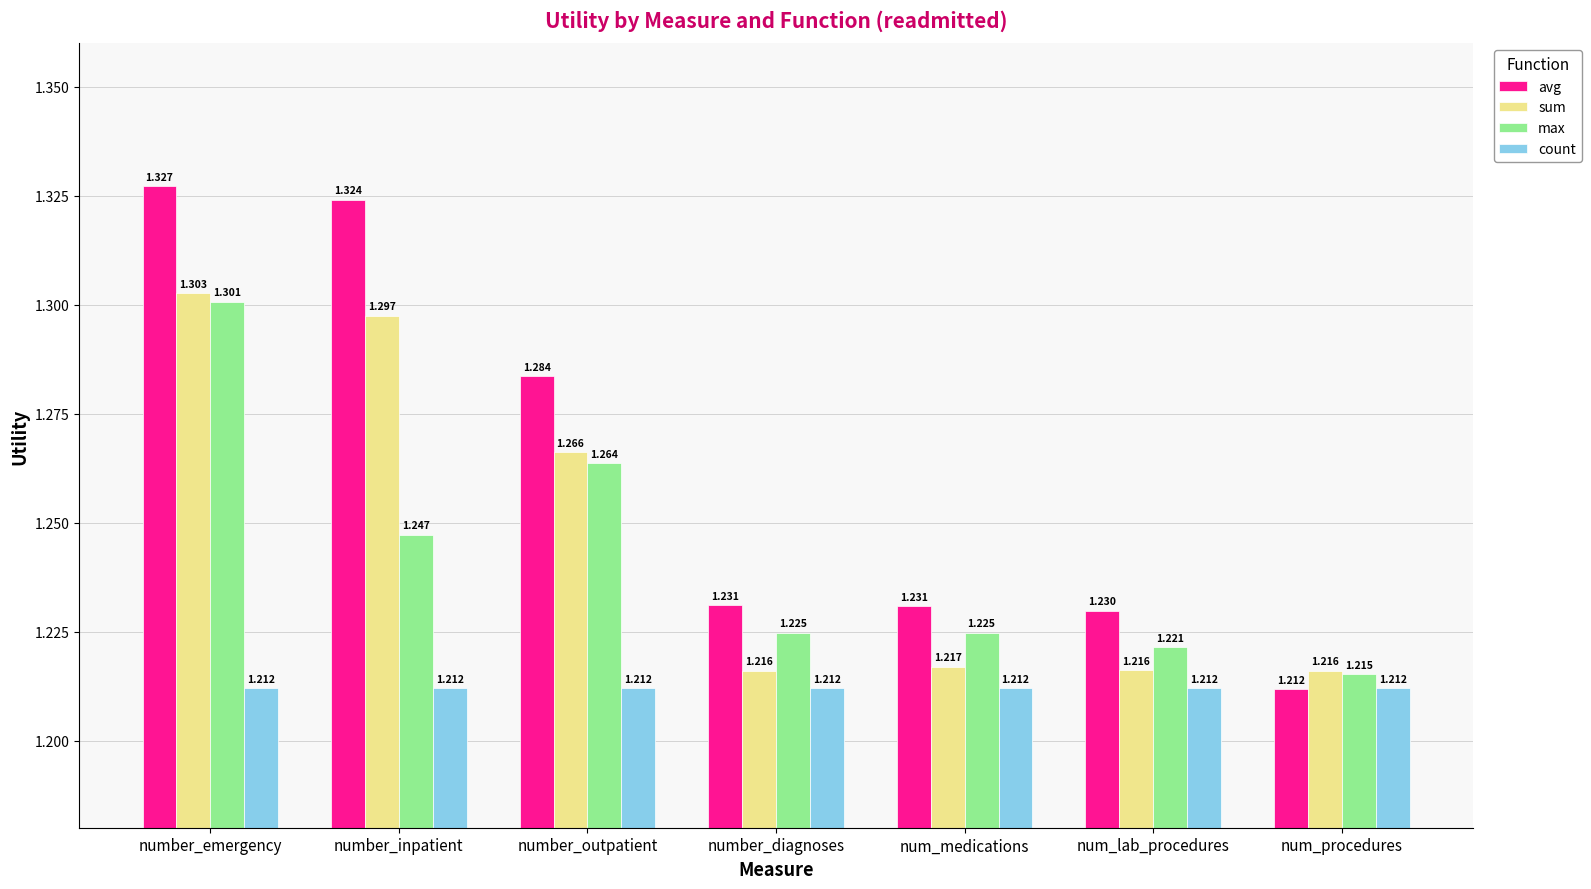

What is the difference between the avg values at number_inpatient and num_lab_procedures?

0.1